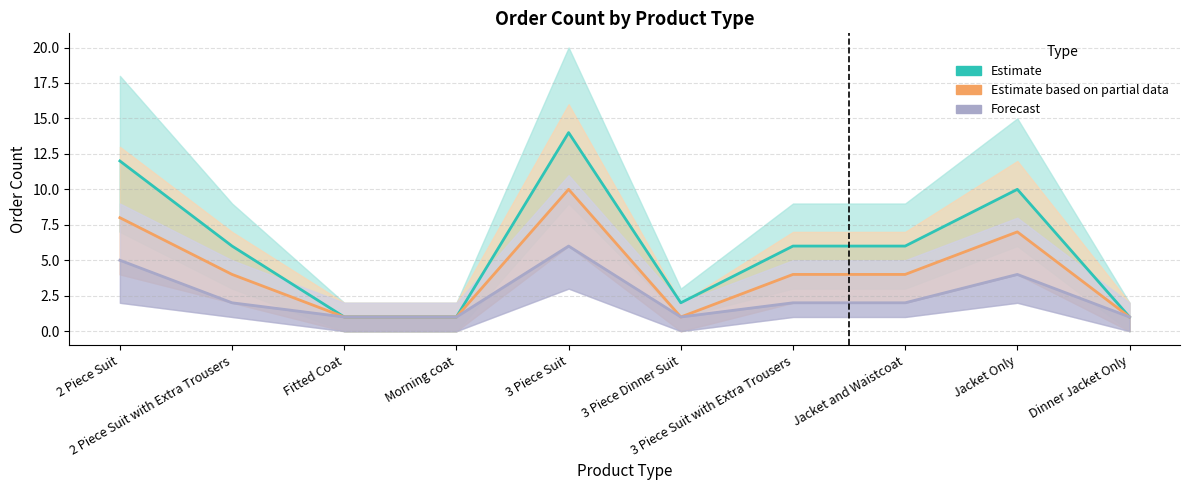

Where is the first local minimum for Estimate based on partial data?

3 Piece Dinner Suit